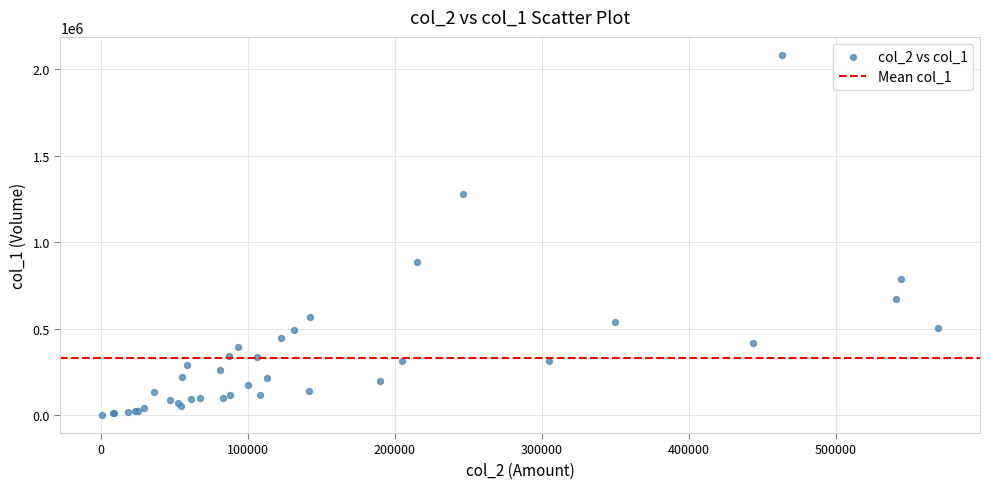

What Y value in the scatter plot is closest to 1041500?

886000